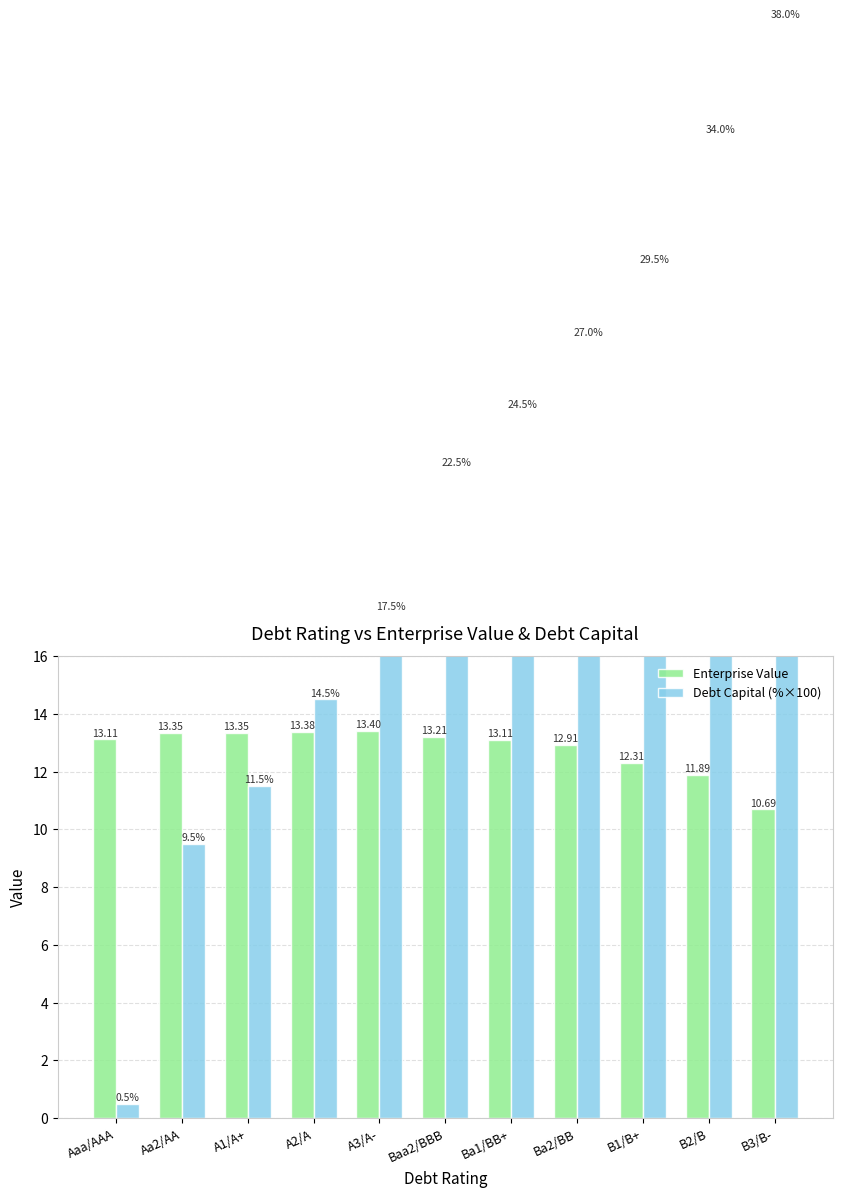

Reading left to right, list all the values displayed in this chart.

Enterprise Value: Aaa/AAA=13.1	Aa2/AA=13.4	A1/A+=13.4	A2/A=13.4	A3/A-=13.4	Baa2/BBB=13.2	Ba1/BB+=13.1	Ba2/BB=12.9	B1/B+=12.3	B2/B=11.9	B3/B-=10.7
Debt Capital (%×100): Aaa/AAA=0.5	Aa2/AA=9.5	A1/A+=11.5	A2/A=14.5	A3/A-=17.5	Baa2/BBB=22.5	Ba1/BB+=24.5	Ba2/BB=27.0	B1/B+=29.5	B2/B=34.0	B3/B-=38.0